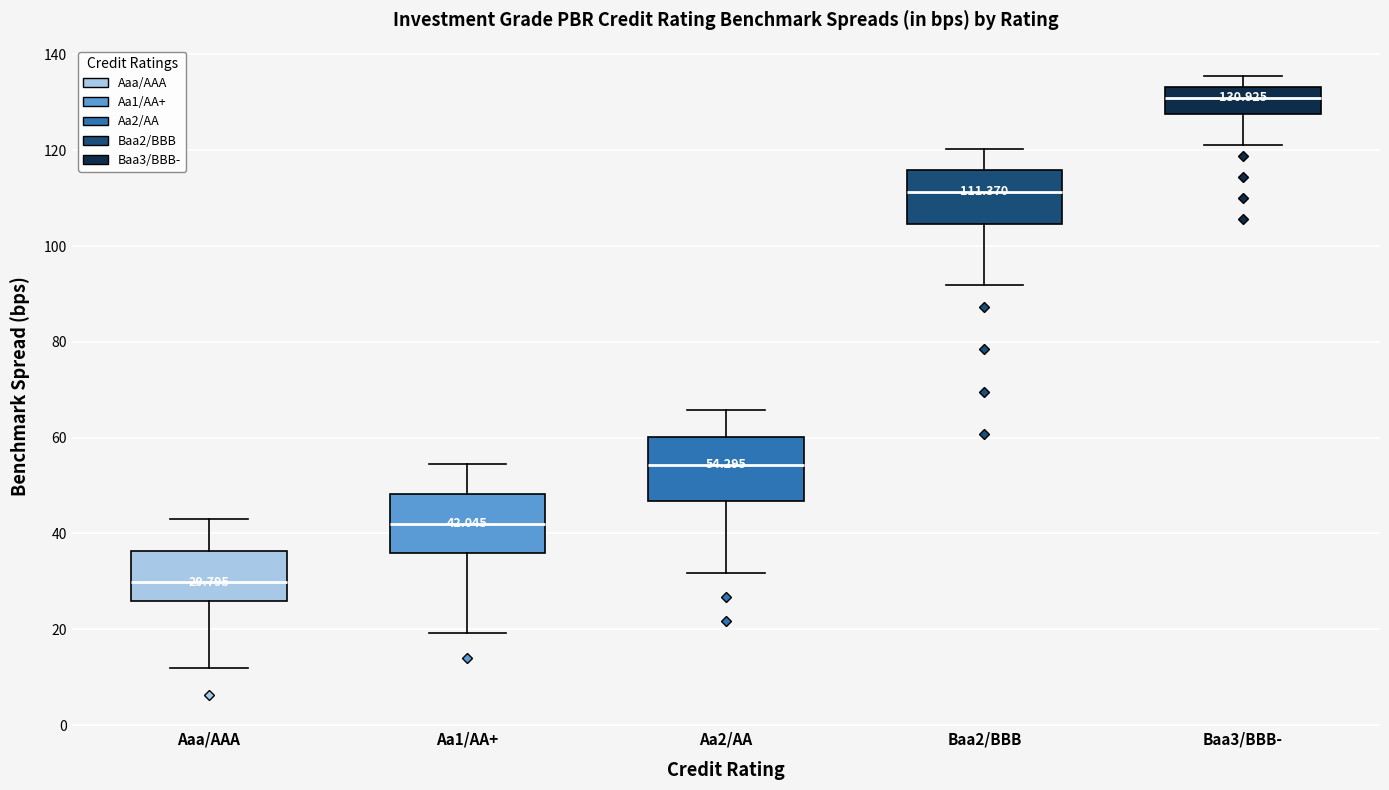

Which box has the highest median line?

Baa3/BBB-